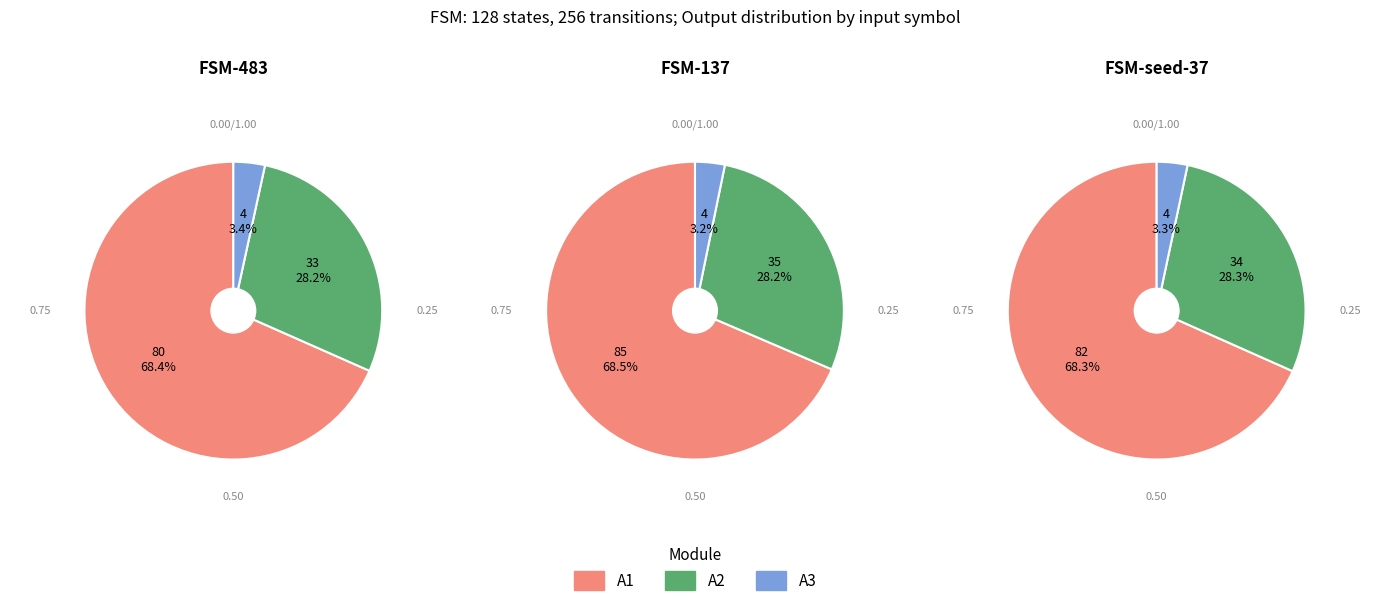

Is it true that 2 is 3% of the pie?

False